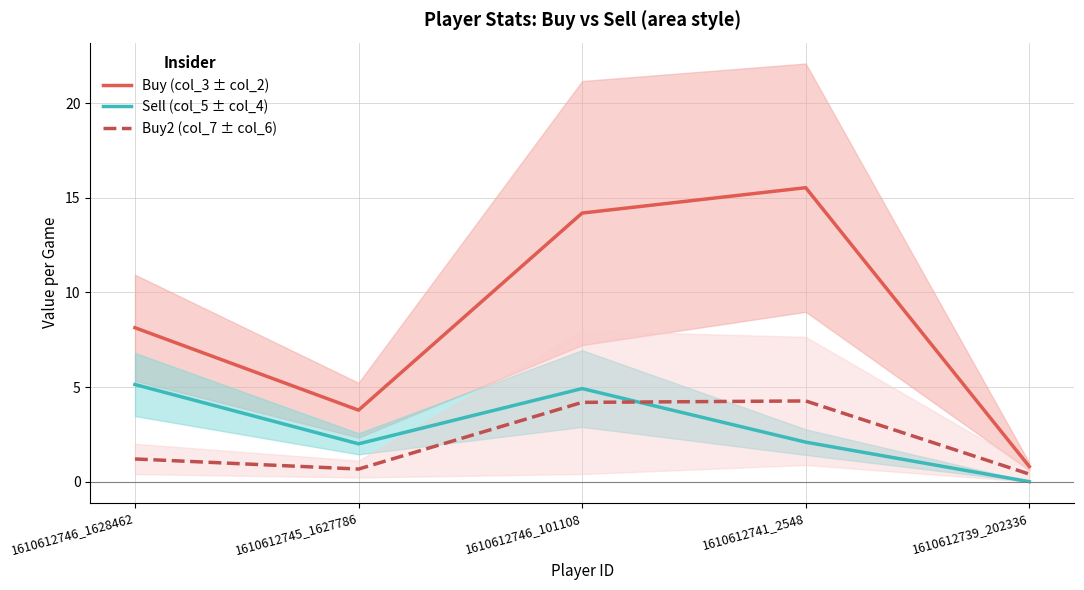

At which label does Buy (col_3 ± col_2) reach its minimum?

1610612739_202336